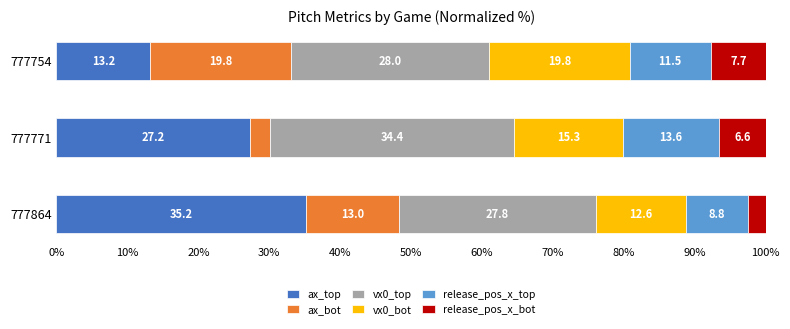

The ax_top series shows 4.5 at 777754. True or false?

False